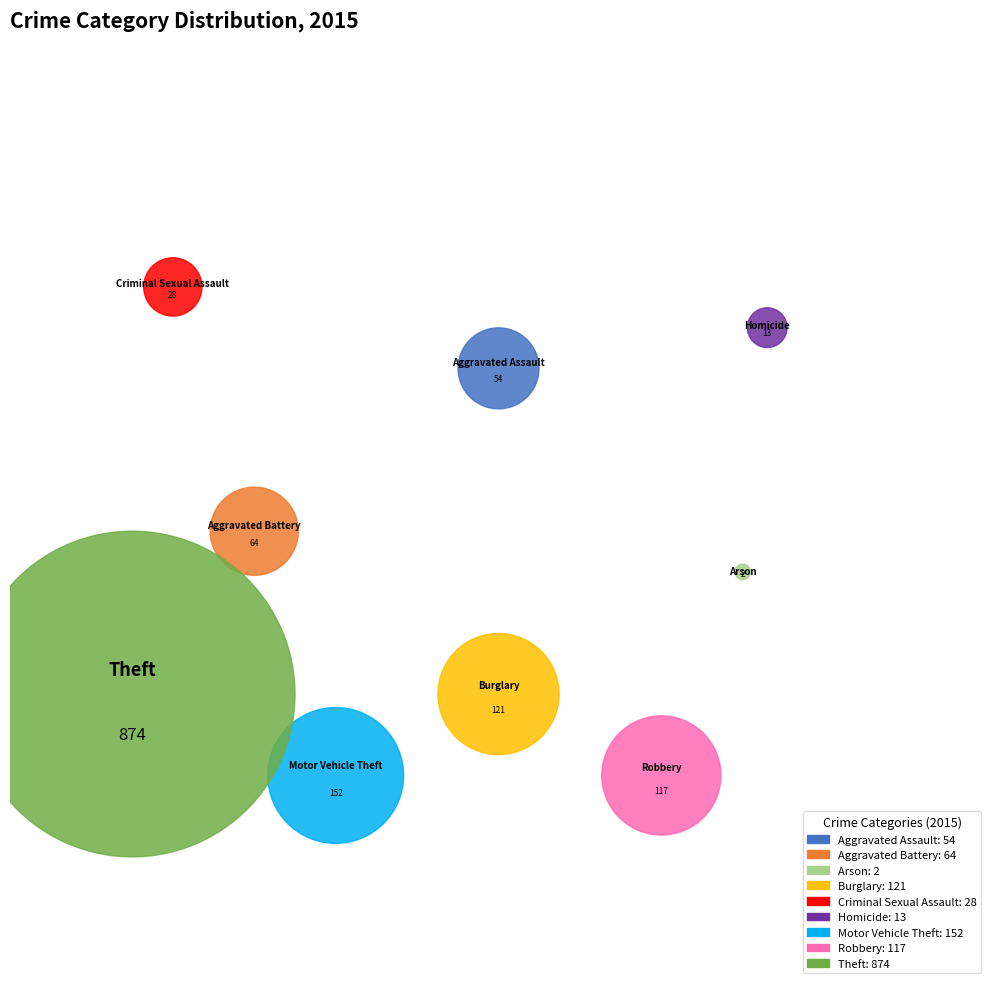

Combined, what portion of the pie is Aggravated Battery and Burglary?

13.0%